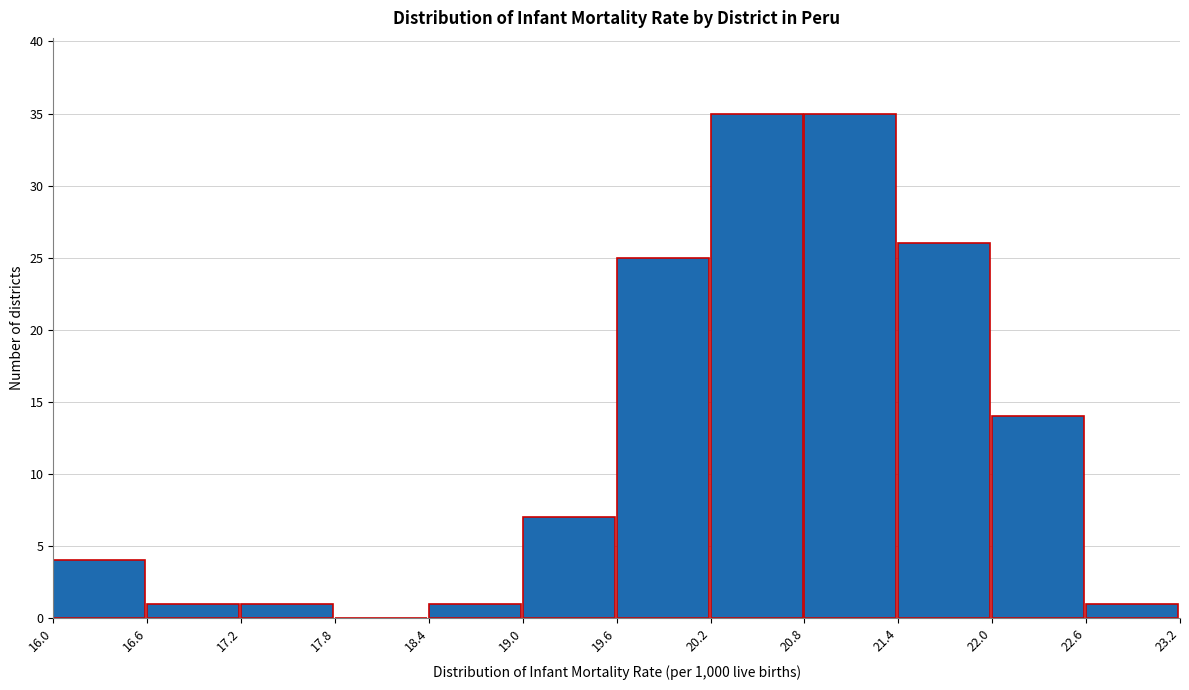

Reading left to right, transcribe this chart: for each bar, give the range it covers on the x-axis and its height. The values are not printed on the chart, so give them approximately, as read against the axis.

16.0 to 16.6: 4
16.6 to 17.2: 1
17.2 to 17.8: 1
17.8 to 18.4: 0
18.4 to 19.0: 1
19.0 to 19.6: 7
19.6 to 20.2: 25
20.2 to 20.8: 35
20.8 to 21.4: 35
21.4 to 22.0: 26
22.0 to 22.6: 14
22.6 to 23.2: 1